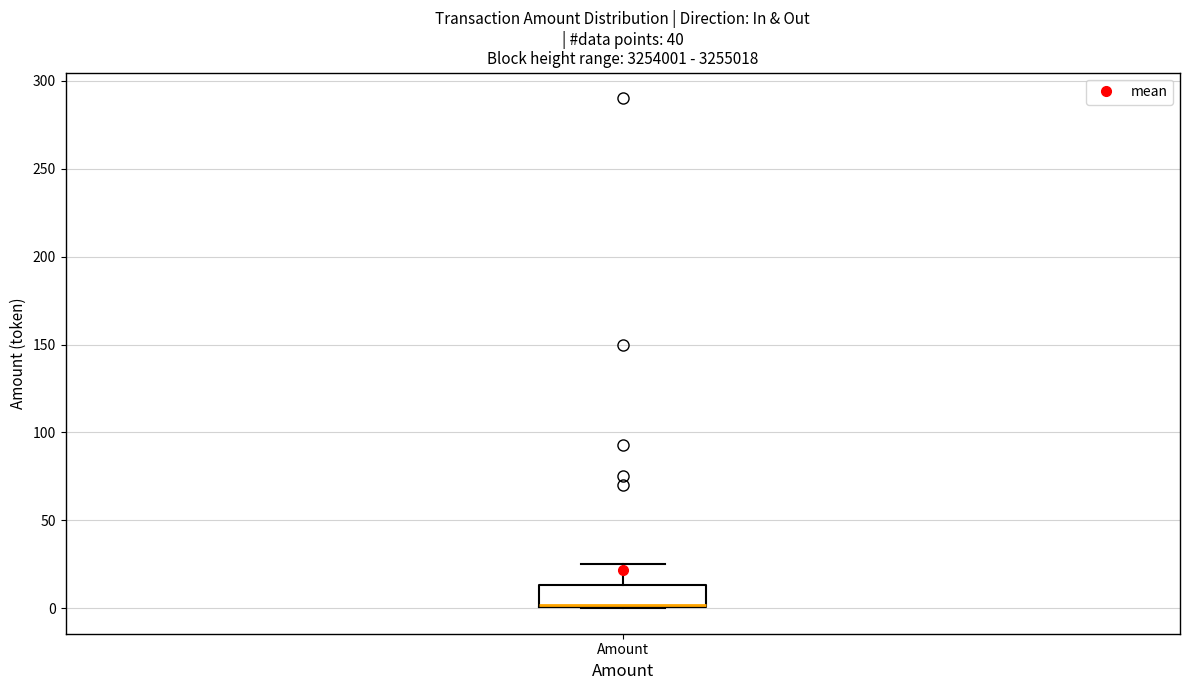

Where is the upper edge of the box for Amount on the y-axis? The values are not printed on the chart, so give them approximately, as read against the axis.

15